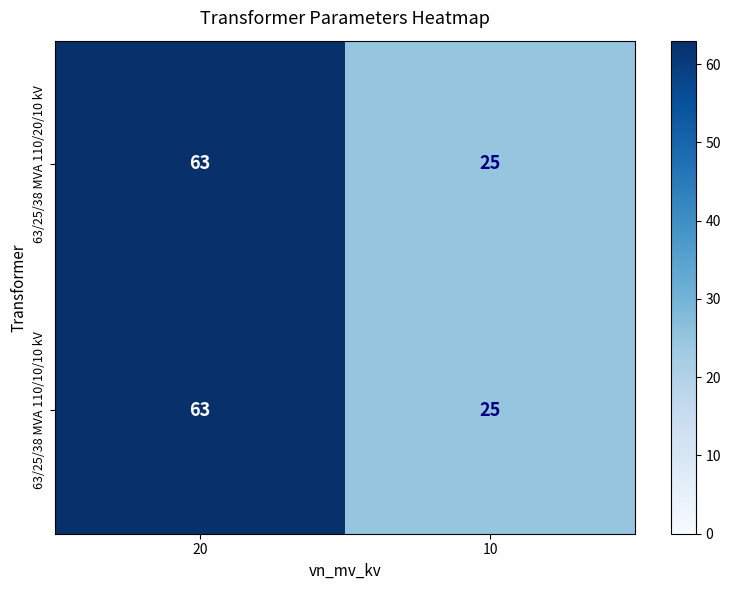

True or false: 63/25/38 MVA 110/20/10 kV has a value of 17 at 10.

False